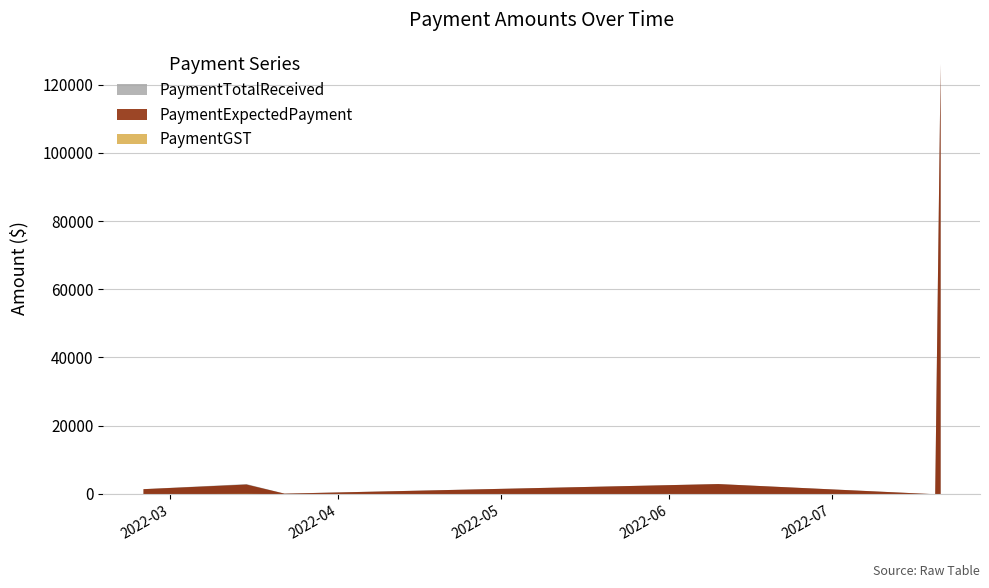

Is the value of PaymentTotalReceived at 2022-03-22 greater than the value of PaymentExpectedPayment at 2022-03-15?

No